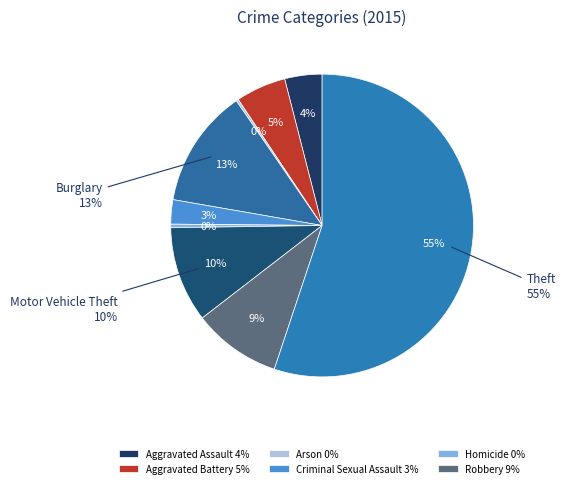

Does Homicide represent more than half of the total?

No